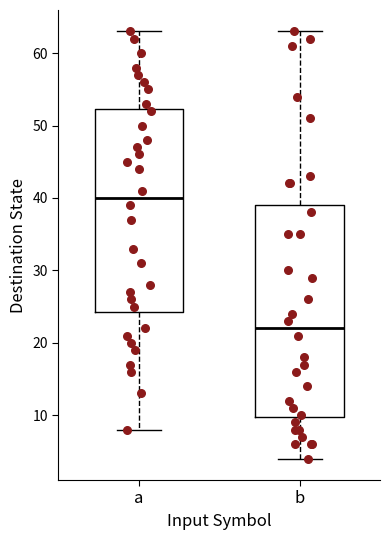

Reading left to right, transcribe this box plot: for each box, give where its median line is, the range the box spans, and where its two whiskers end, as read against the y-axis. The values are not printed on the chart, so give them approximately, as read against the axis.

a: median 40, box 24 to 52, whiskers 8 to 63
b: median 22, box 10 to 39, whiskers 4 to 63